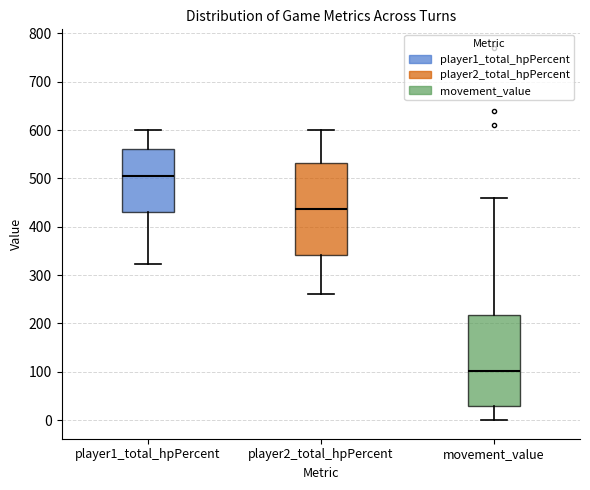

Which box's median line is the highest?

player1_total_hpPercent